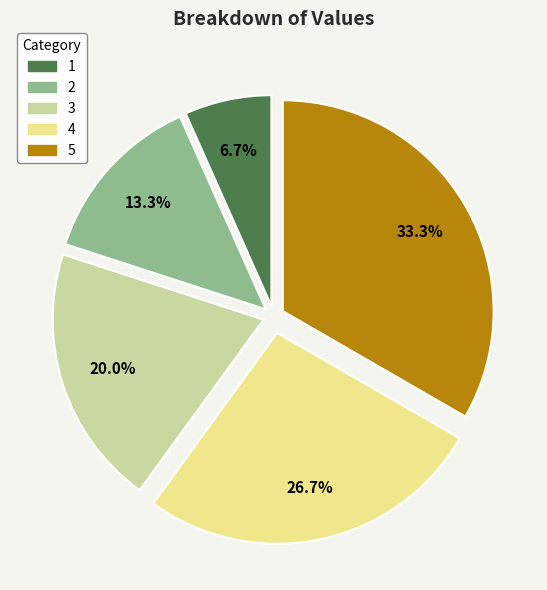

Which category has the smallest portion of the pie?

1